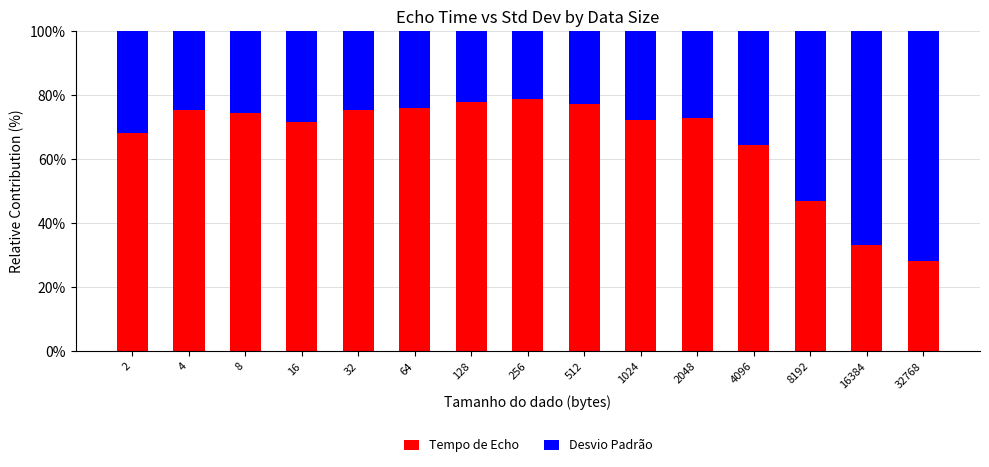

What is the maximum value for Tempo de Echo?

78.6